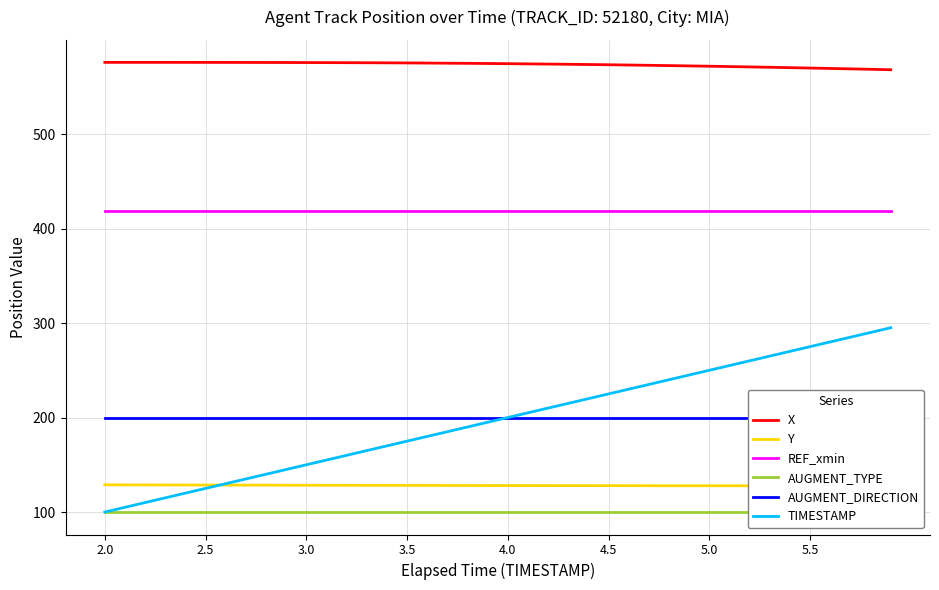

Reading right to left, extract all data points from this chart.

X: 568.0	568.5	568.9	569.4	569.8	570.2	570.6	571.0	571.4	571.7	572.1	572.4	572.7	573.0	573.3	573.5	573.8	574.0	574.2	574.4	574.6	574.8	574.9	575.1	575.2	575.3	575.4	575.5	575.6	575.6	575.7	575.7	575.7	575.8	575.8	575.8	575.8	575.8	575.8	575.8
Y: 127.7	127.7	127.7	127.7	127.7	127.7	127.7	127.8	127.8	127.8	127.8	127.8	127.8	127.9	127.9	127.9	127.9	128.0	128.0	128.0	128.0	128.1	128.1	128.1	128.2	128.2	128.2	128.3	128.3	128.3	128.4	128.4	128.5	128.5	128.6	128.6	128.6	128.7	128.7	128.8
REF_xmin: 418.9	418.9	418.9	418.9	418.9	418.9	418.9	418.9	418.9	418.9	418.9	418.9	418.9	418.9	418.9	418.9	418.9	418.9	418.9	418.9	418.9	418.9	418.9	418.9	418.9	418.9	418.9	418.9	418.9	418.9	418.9	418.9	418.9	418.9	418.9	418.9	418.9	418.9	418.9	418.9
AUGMENT_TYPE: 100.0	100.0	100.0	100.0	100.0	100.0	100.0	100.0	100.0	100.0	100.0	100.0	100.0	100.0	100.0	100.0	100.0	100.0	100.0	100.0	100.0	100.0	100.0	100.0	100.0	100.0	100.0	100.0	100.0	100.0	100.0	100.0	100.0	100.0	100.0	100.0	100.0	100.0	100.0	100.0
AUGMENT_DIRECTION: 200.0	200.0	200.0	200.0	200.0	200.0	200.0	200.0	200.0	200.0	200.0	200.0	200.0	200.0	200.0	200.0	200.0	200.0	200.0	200.0	200.0	200.0	200.0	200.0	200.0	200.0	200.0	200.0	200.0	200.0	200.0	200.0	200.0	200.0	200.0	200.0	200.0	200.0	200.0	200.0
TIMESTAMP: 295.0	290.0	285.0	280.0	275.0	270.0	265.0	260.0	255.0	250.0	245.0	240.0	235.0	230.0	225.0	220.0	215.0	210.0	205.0	200.0	195.0	190.0	185.0	180.0	175.0	170.0	165.0	160.0	155.0	150.0	145.0	140.0	135.0	130.0	125.0	120.0	115.0	110.0	105.0	100.0